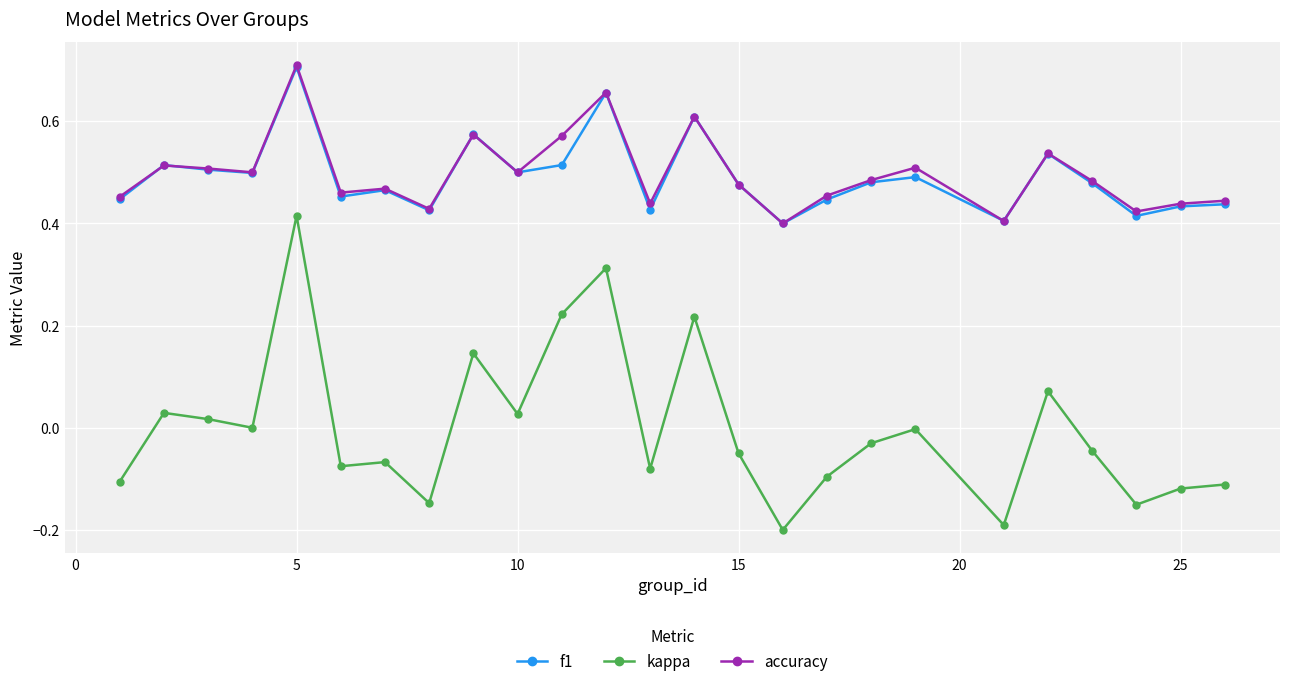

True or false: kappa and accuracy intersect in this chart.

False